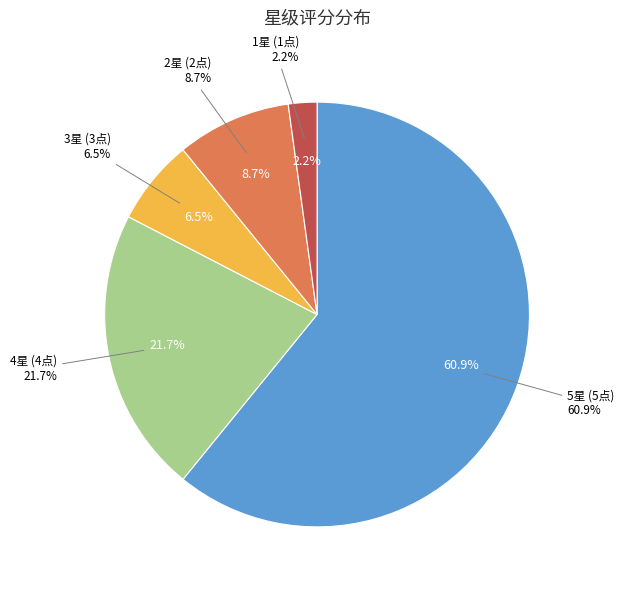

Count the number of slices in the pie.

8